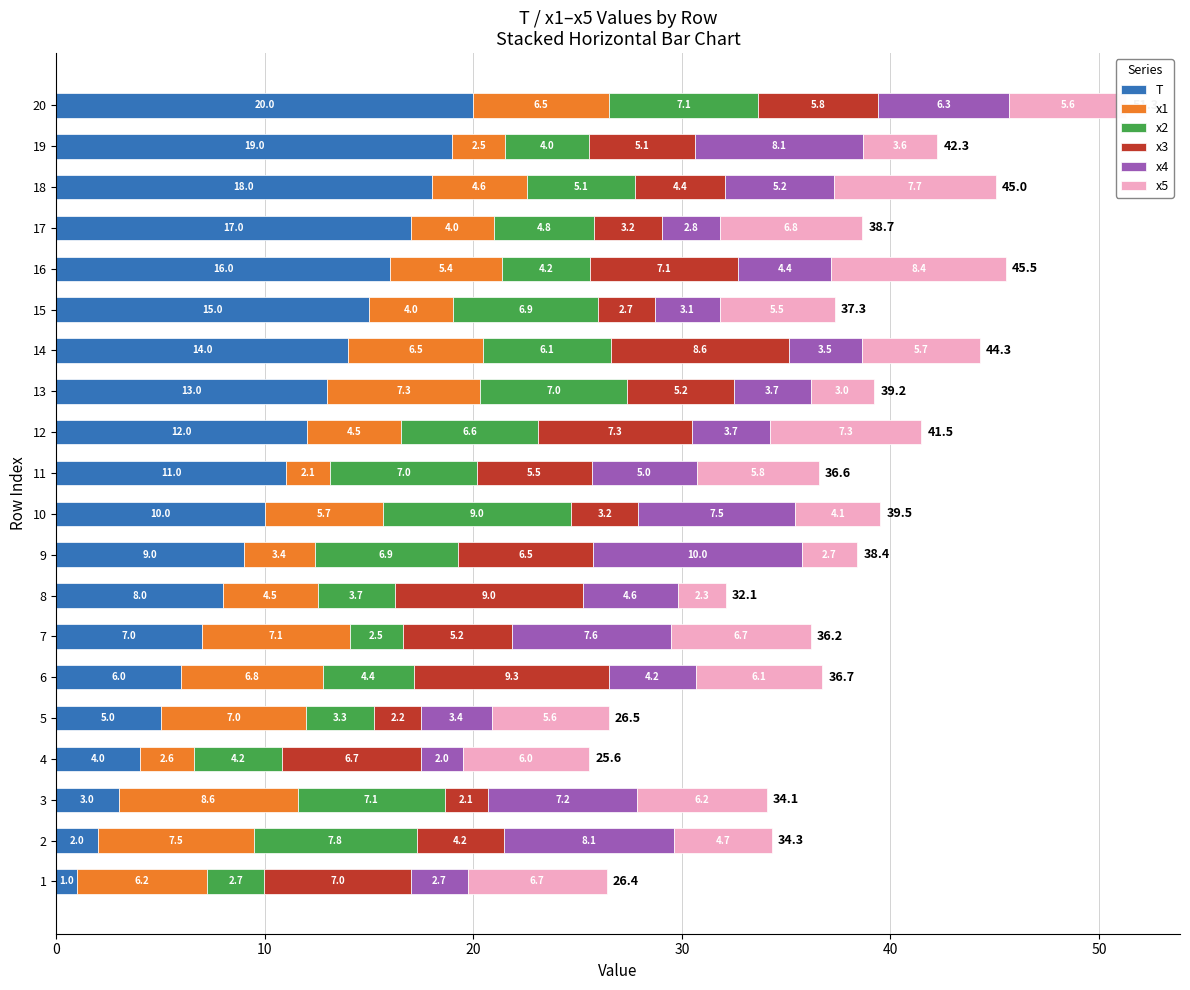

Which category has the highest value in the T series?

20